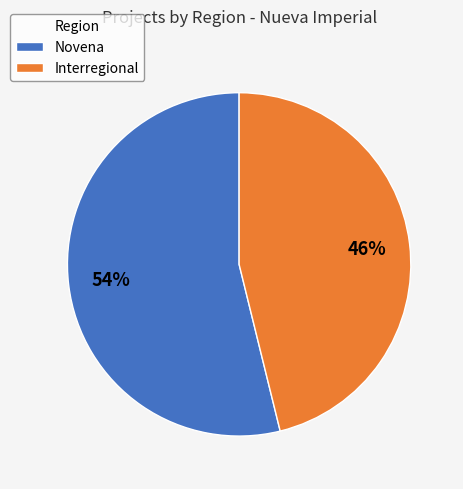

What is the ratio of the value at Novena to the value at Interregional?

1.2